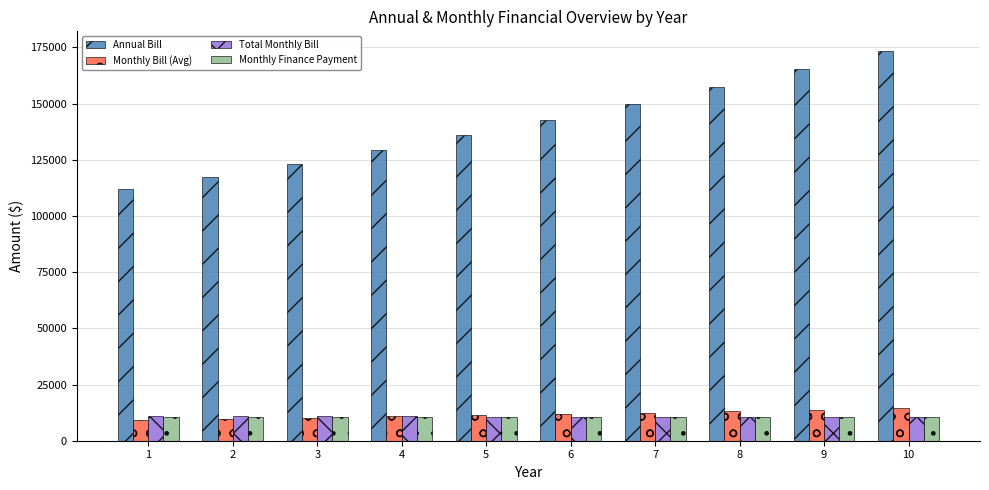

What is the greatest value displayed?

173436.9